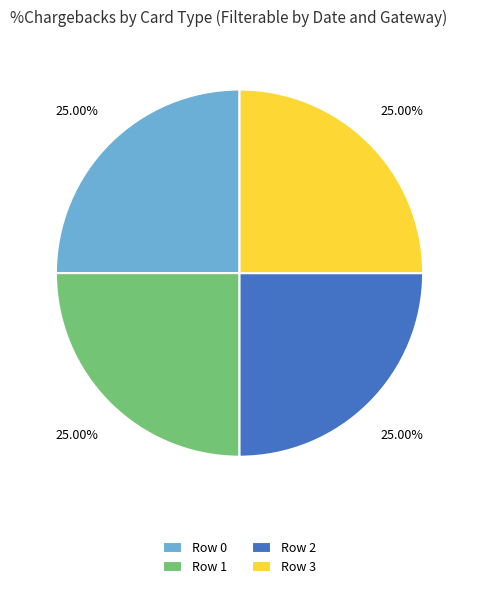

To the nearest percent, what is the average slice percentage?

25%